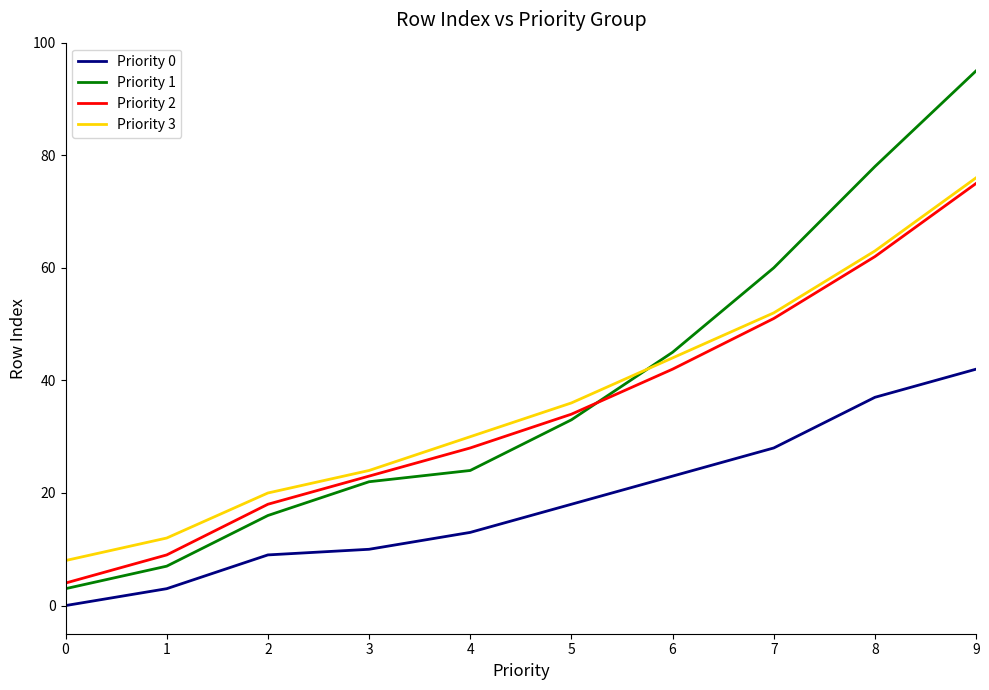

What is the total value across all series at 5?

121